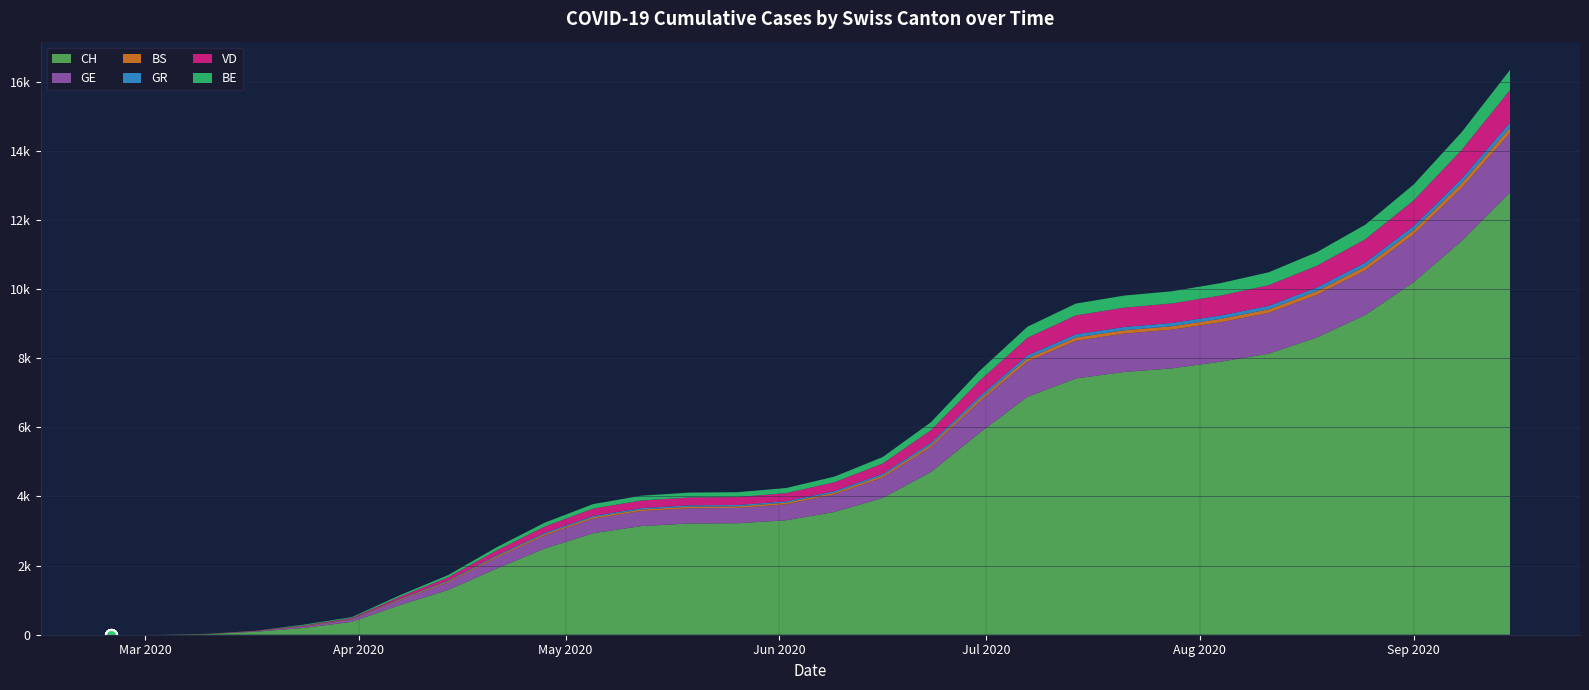

List the labels in order of CH value, largest first.

2020-09-15, 2020-09-08, 2020-09-01, 2020-08-25, 2020-08-18, 2020-08-11, 2020-08-04, 2020-07-28, 2020-07-21, 2020-07-14, 2020-07-07, 2020-06-30, 2020-06-23, 2020-06-16, 2020-06-09, 2020-06-02, 2020-05-26, 2020-05-19, 2020-05-12, 2020-05-05, 2020-04-28, 2020-04-21, 2020-04-14, 2020-04-07, 2020-03-31, 2020-03-24, 2020-03-17, 2020-03-10, 2020-03-03, 2020-02-25